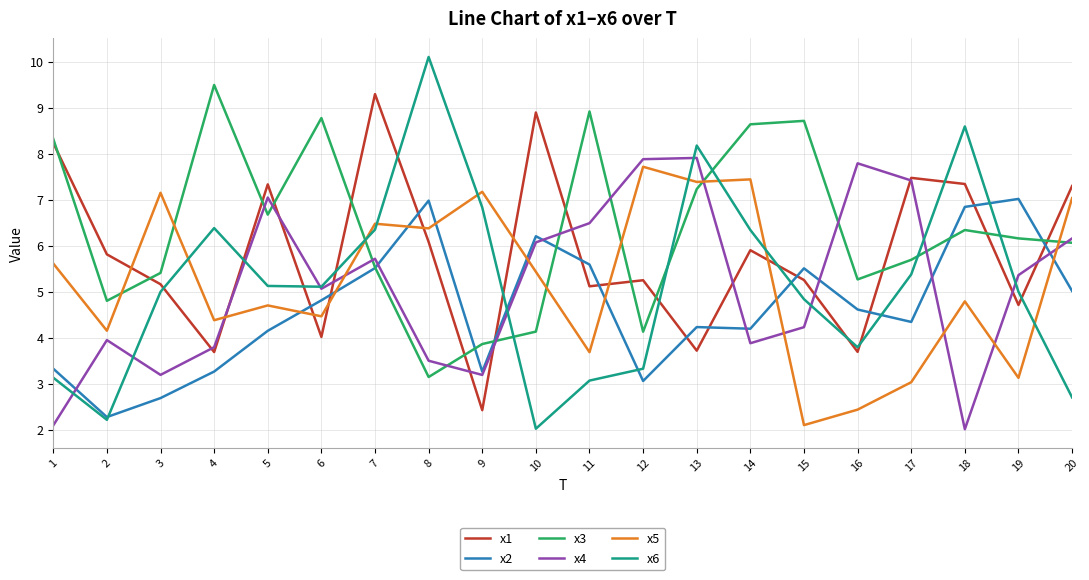

What is the lowest value of the x1 series?

2.4